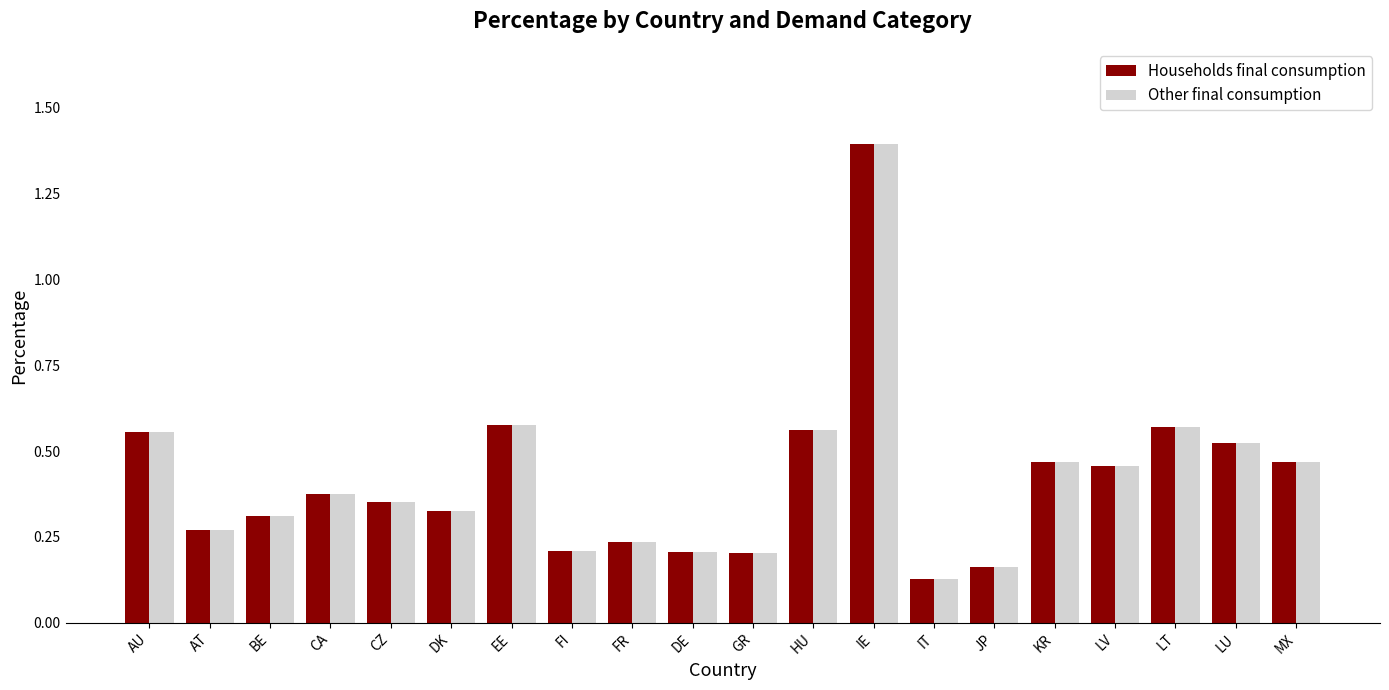

Is the value of Other final consumption at HU greater than the value of Households final consumption at DE?

Yes